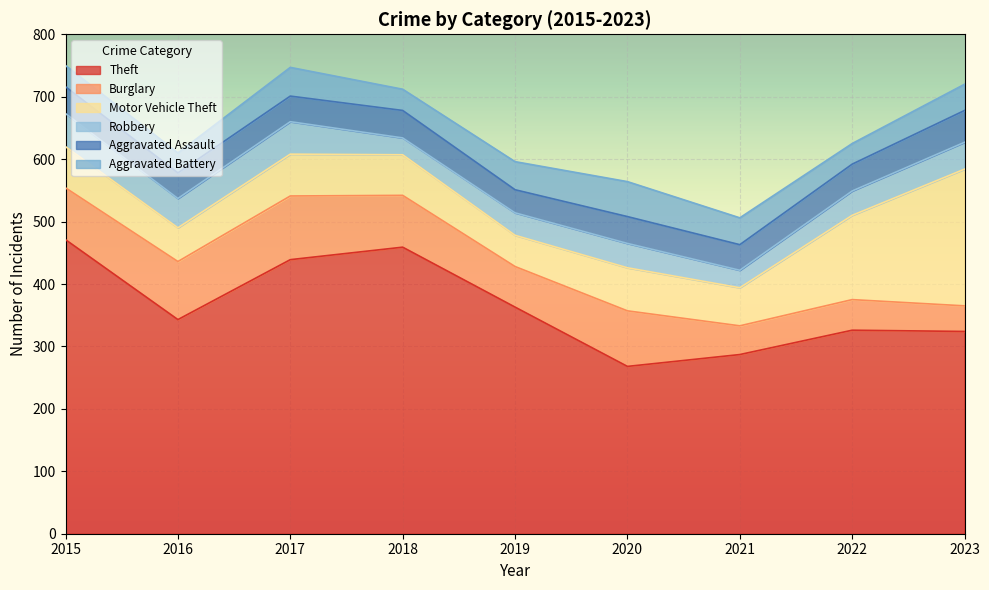

What is the average value of the Robbery series?

40